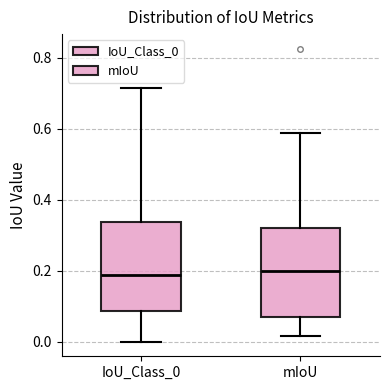

Reading left to right, read every box against the y-axis: the position of its median line, the range the box covers, and the ends of its whiskers. The values are not printed on the chart, so give them approximately, as read against the axis.

IoU_Class_0: median 0.18, box 0.08 to 0.34, whiskers 0.00 to 0.72
mIoU: median 0.20, box 0.06 to 0.32, whiskers 0.02 to 0.58